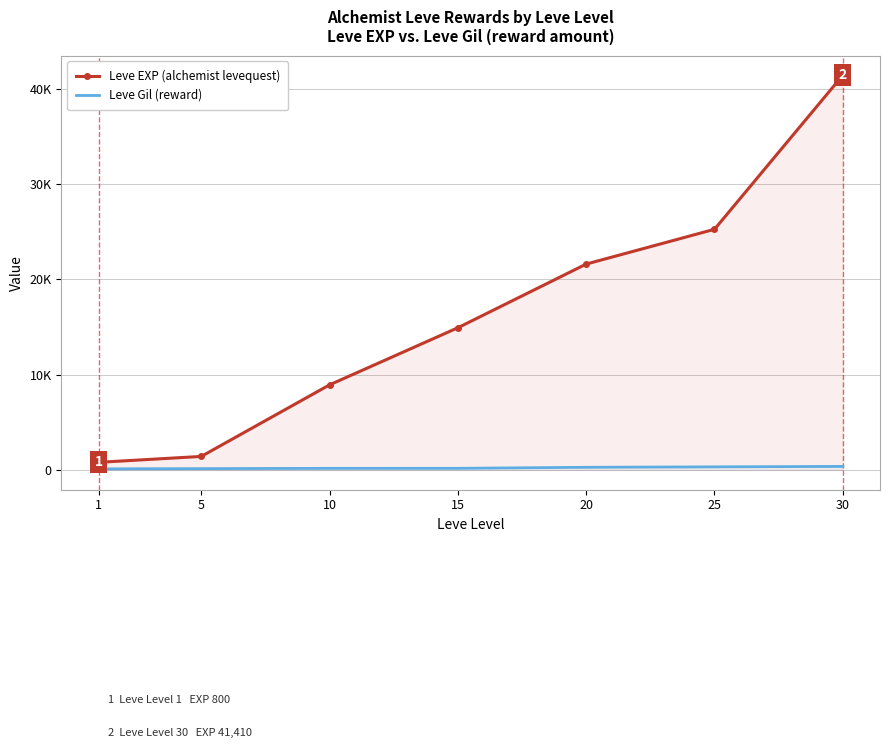

What is the difference between the maximum and minimum values in the Leve EXP (alchemist levequest) series?

40610